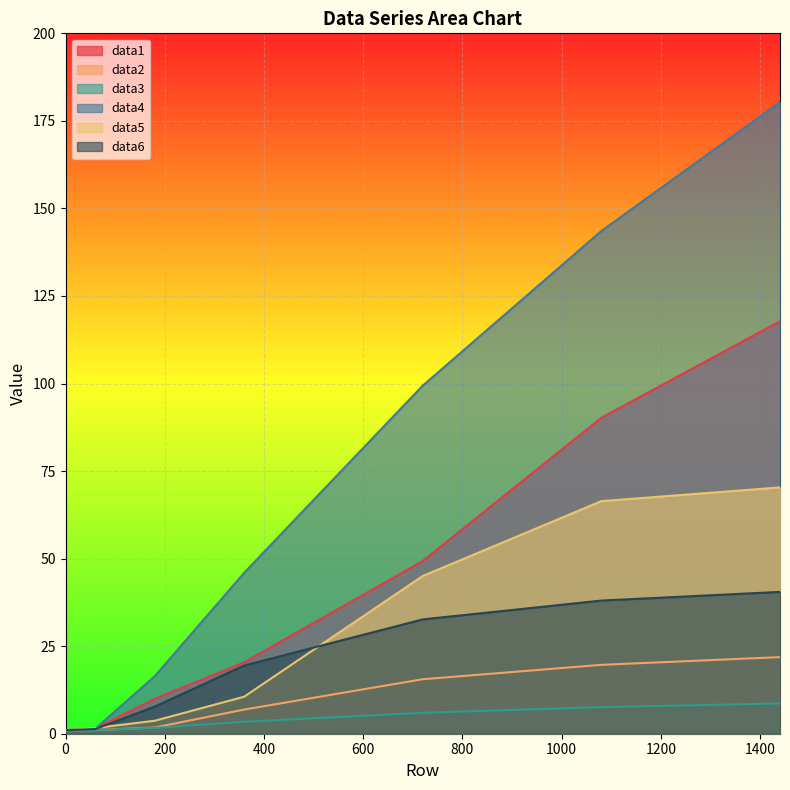

Which series changed the most between 0 and 360?

data4